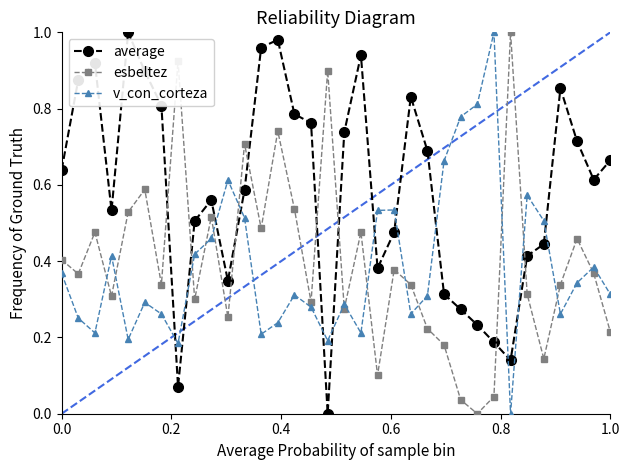

What is the sum of all v_con_corteza values?

13.2